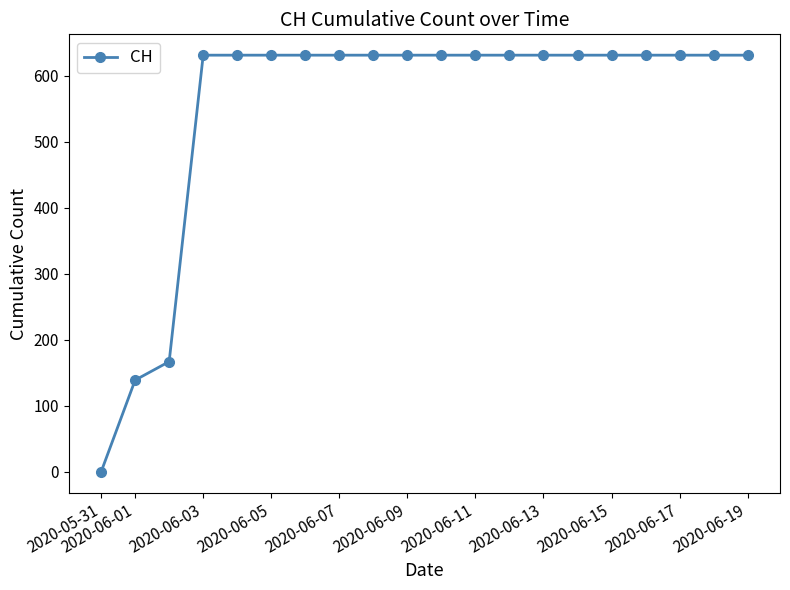

What is the greatest value displayed?

631